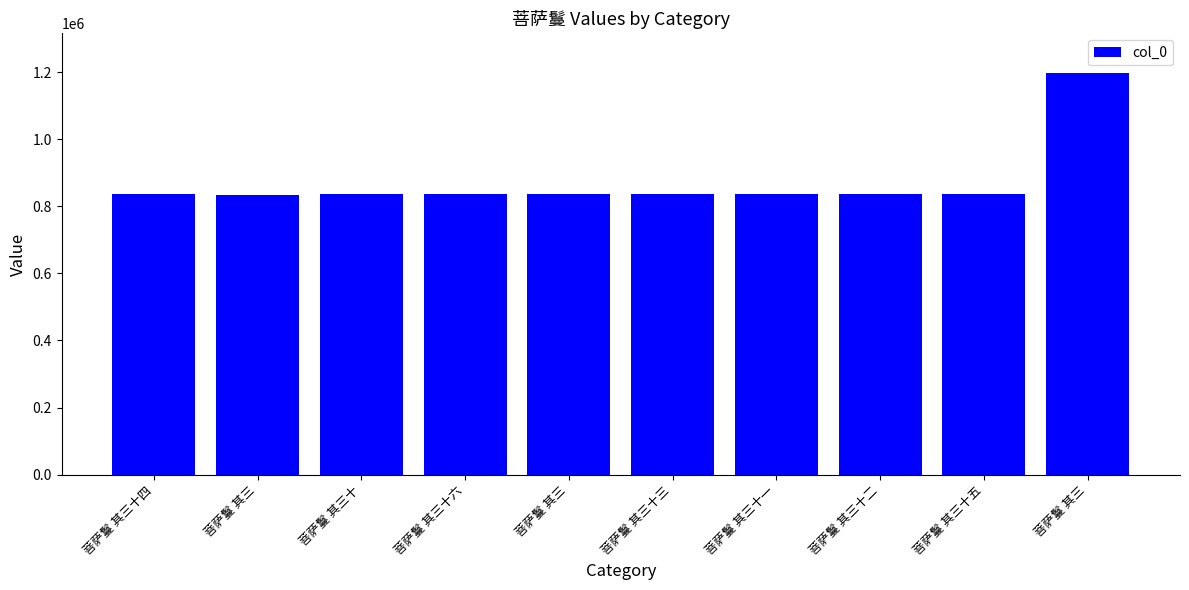

Reading left to right, transcribe all the data shown in this chart.

菩萨鬘 其三十四=835243	菩萨鬘 其三=833716	菩萨鬘 其三十=835239	菩萨鬘 其三十六=835245	菩萨鬘 其三=835212	菩萨鬘 其三十三=835242	菩萨鬘 其三十一=835240	菩萨鬘 其三十二=835241	菩萨鬘 其三十五=835244	菩萨鬘 其三=1195664